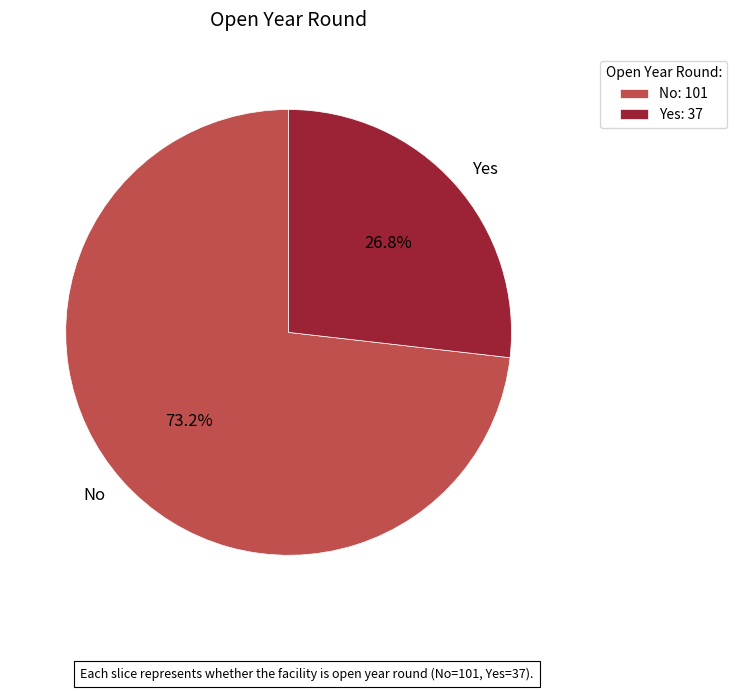

How many segments does this pie chart have?

2